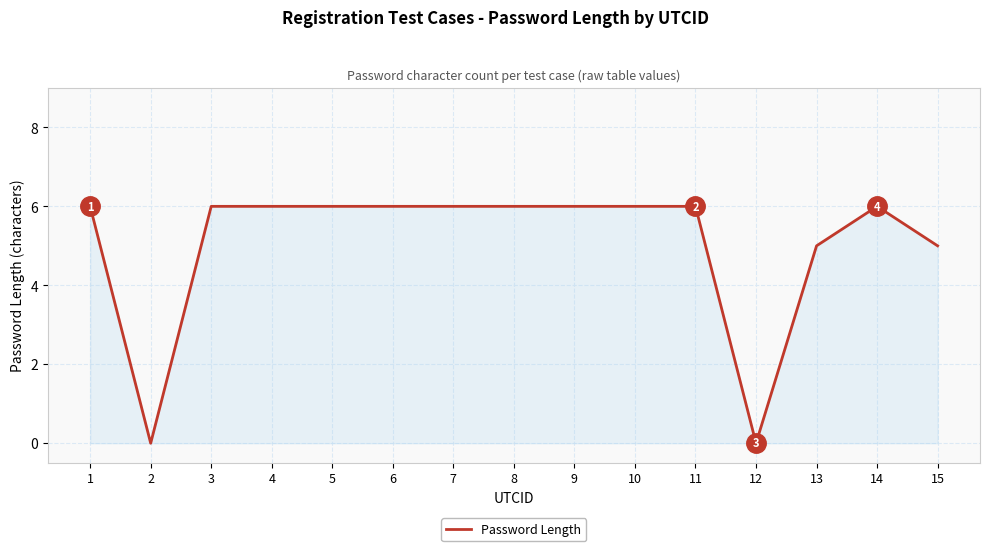

Is it true that the value at 5 is 6?

True